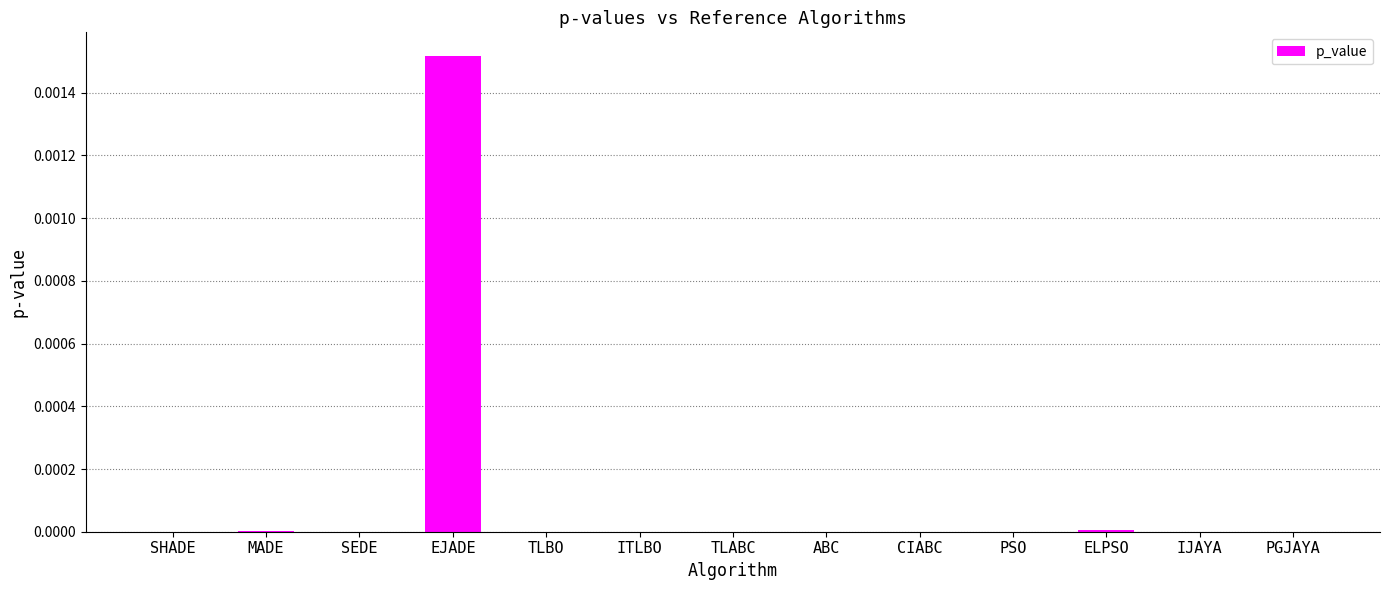

True or false: the data shows 0.0 at MADE.

True